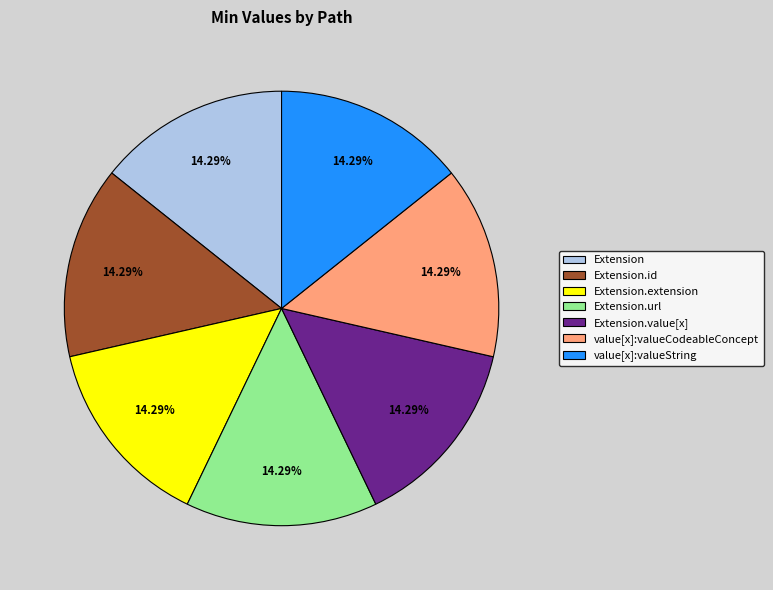

Combined, what portion of the pie is Extension.url and Extension?

28.6%